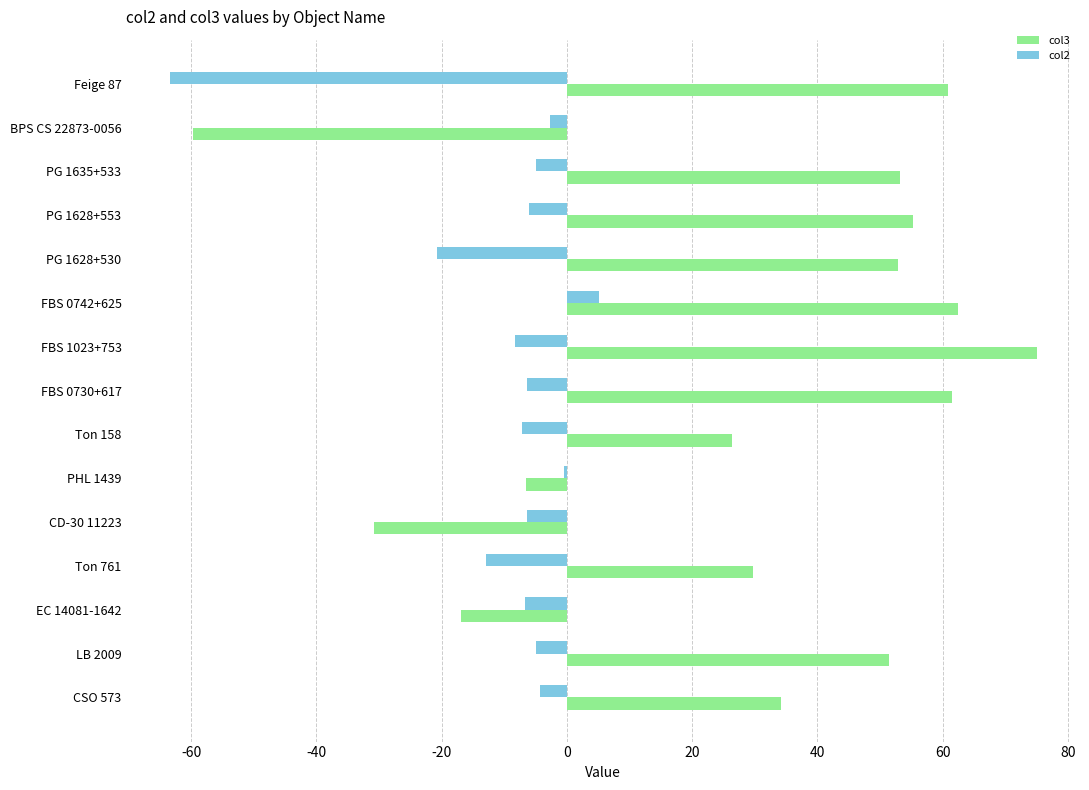

Count the number of data series in this chart.

2